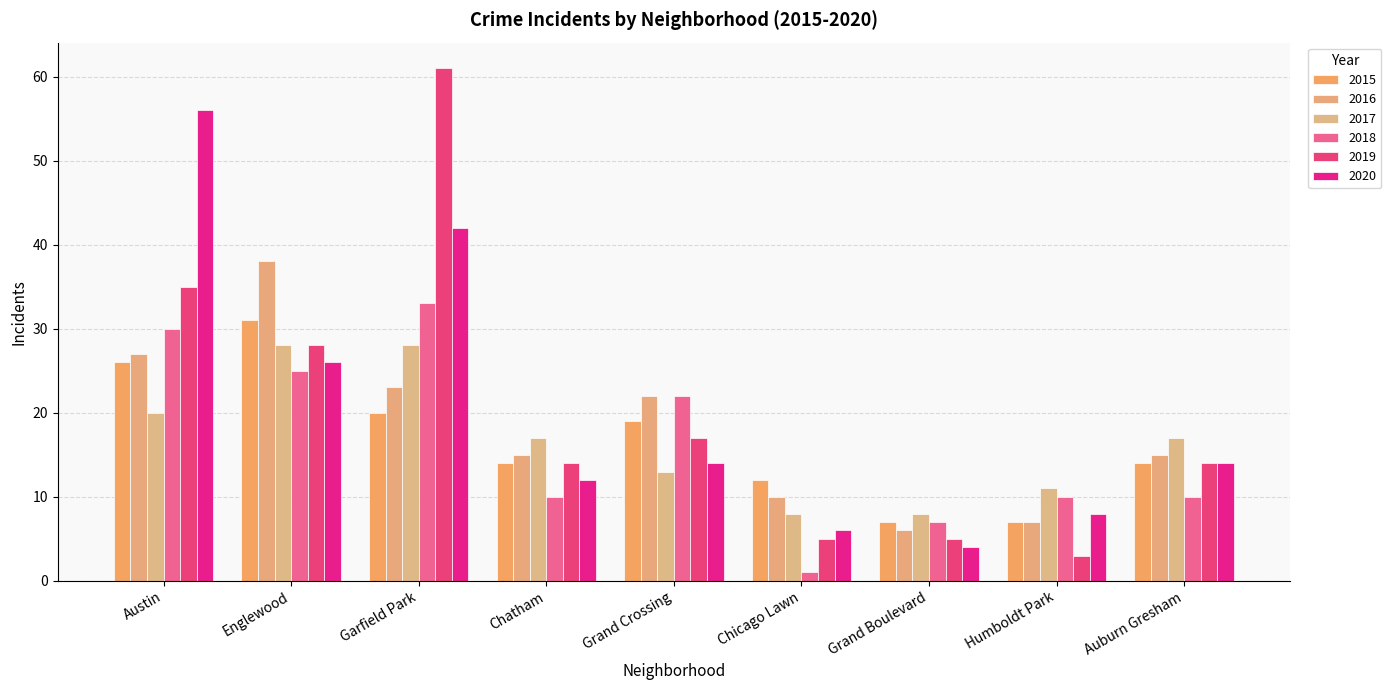

Reading right to left, transcribe all the data shown in this chart.

2015: 14	7	7	12	19	14	20	31	26
2016: 15	7	6	10	22	15	23	38	27
2017: 17	11	8	8	13	17	28	28	20
2018: 10	10	7	1	22	10	33	25	30
2019: 14	3	5	5	17	14	61	28	35
2020: 14	8	4	6	14	12	42	26	56